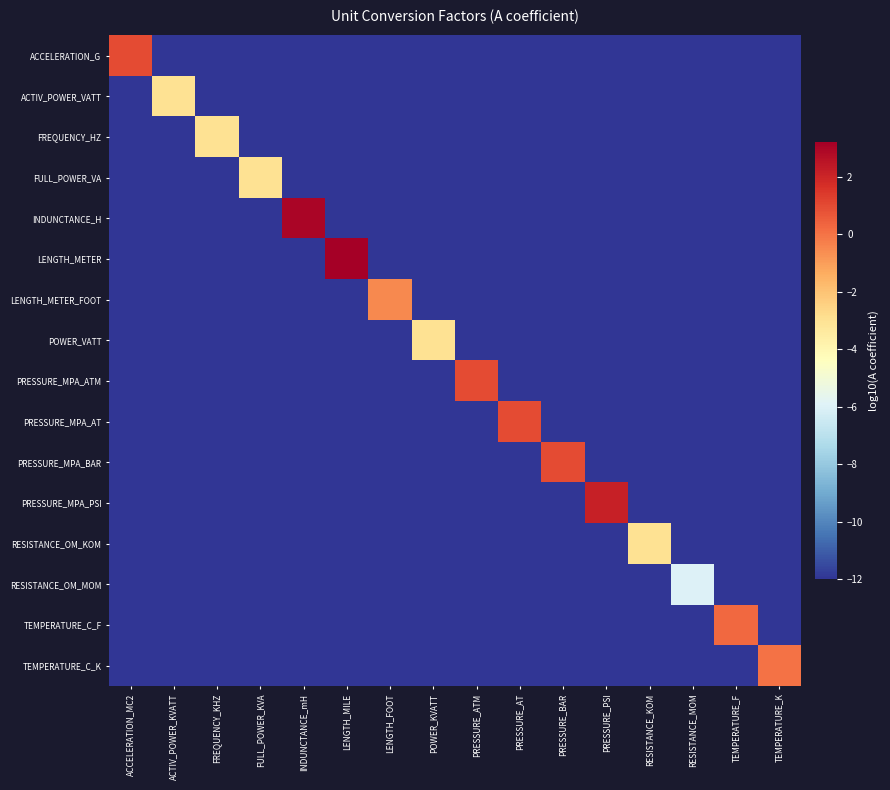

Reading left to right, list all the values displayed in this chart.

ACCELERATION_G: ACCELERATION_MC2=1.0	ACTIV_POWER_KVATT=-12.0	FREQUENCY_KHZ=-12.0	FULL_POWER_KVA=-12.0	INDUNCTANCE_mH=-12.0	LENGTH_MILE=-12.0	LENGTH_FOOT=-12.0	POWER_KVATT=-12.0	PRESSURE_ATM=-12.0	PRESSURE_AT=-12.0	PRESSURE_BAR=-12.0	PRESSURE_PSI=-12.0	RESISTANCE_KOM=-12.0	RESISTANCE_MOM=-12.0	TEMPERATURE_F=-12.0	TEMPERATURE_K=-12.0
ACTIV_POWER_VATT: ACCELERATION_MC2=-12.0	ACTIV_POWER_KVATT=-3.0	FREQUENCY_KHZ=-12.0	FULL_POWER_KVA=-12.0	INDUNCTANCE_mH=-12.0	LENGTH_MILE=-12.0	LENGTH_FOOT=-12.0	POWER_KVATT=-12.0	PRESSURE_ATM=-12.0	PRESSURE_AT=-12.0	PRESSURE_BAR=-12.0	PRESSURE_PSI=-12.0	RESISTANCE_KOM=-12.0	RESISTANCE_MOM=-12.0	TEMPERATURE_F=-12.0	TEMPERATURE_K=-12.0
FREQUENCY_HZ: ACCELERATION_MC2=-12.0	ACTIV_POWER_KVATT=-12.0	FREQUENCY_KHZ=-3.0	FULL_POWER_KVA=-12.0	INDUNCTANCE_mH=-12.0	LENGTH_MILE=-12.0	LENGTH_FOOT=-12.0	POWER_KVATT=-12.0	PRESSURE_ATM=-12.0	PRESSURE_AT=-12.0	PRESSURE_BAR=-12.0	PRESSURE_PSI=-12.0	RESISTANCE_KOM=-12.0	RESISTANCE_MOM=-12.0	TEMPERATURE_F=-12.0	TEMPERATURE_K=-12.0
FULL_POWER_VA: ACCELERATION_MC2=-12.0	ACTIV_POWER_KVATT=-12.0	FREQUENCY_KHZ=-12.0	FULL_POWER_KVA=-3.0	INDUNCTANCE_mH=-12.0	LENGTH_MILE=-12.0	LENGTH_FOOT=-12.0	POWER_KVATT=-12.0	PRESSURE_ATM=-12.0	PRESSURE_AT=-12.0	PRESSURE_BAR=-12.0	PRESSURE_PSI=-12.0	RESISTANCE_KOM=-12.0	RESISTANCE_MOM=-12.0	TEMPERATURE_F=-12.0	TEMPERATURE_K=-12.0
INDUNCTANCE_H: ACCELERATION_MC2=-12.0	ACTIV_POWER_KVATT=-12.0	FREQUENCY_KHZ=-12.0	FULL_POWER_KVA=-12.0	INDUNCTANCE_mH=3.0	LENGTH_MILE=-12.0	LENGTH_FOOT=-12.0	POWER_KVATT=-12.0	PRESSURE_ATM=-12.0	PRESSURE_AT=-12.0	PRESSURE_BAR=-12.0	PRESSURE_PSI=-12.0	RESISTANCE_KOM=-12.0	RESISTANCE_MOM=-12.0	TEMPERATURE_F=-12.0	TEMPERATURE_K=-12.0
LENGTH_METER: ACCELERATION_MC2=-12.0	ACTIV_POWER_KVATT=-12.0	FREQUENCY_KHZ=-12.0	FULL_POWER_KVA=-12.0	INDUNCTANCE_mH=-12.0	LENGTH_MILE=3.2	LENGTH_FOOT=-12.0	POWER_KVATT=-12.0	PRESSURE_ATM=-12.0	PRESSURE_AT=-12.0	PRESSURE_BAR=-12.0	PRESSURE_PSI=-12.0	RESISTANCE_KOM=-12.0	RESISTANCE_MOM=-12.0	TEMPERATURE_F=-12.0	TEMPERATURE_K=-12.0
LENGTH_METER_FOOT: ACCELERATION_MC2=-12.0	ACTIV_POWER_KVATT=-12.0	FREQUENCY_KHZ=-12.0	FULL_POWER_KVA=-12.0	INDUNCTANCE_mH=-12.0	LENGTH_MILE=-12.0	LENGTH_FOOT=-0.5	POWER_KVATT=-12.0	PRESSURE_ATM=-12.0	PRESSURE_AT=-12.0	PRESSURE_BAR=-12.0	PRESSURE_PSI=-12.0	RESISTANCE_KOM=-12.0	RESISTANCE_MOM=-12.0	TEMPERATURE_F=-12.0	TEMPERATURE_K=-12.0
POWER_VATT: ACCELERATION_MC2=-12.0	ACTIV_POWER_KVATT=-12.0	FREQUENCY_KHZ=-12.0	FULL_POWER_KVA=-12.0	INDUNCTANCE_mH=-12.0	LENGTH_MILE=-12.0	LENGTH_FOOT=-12.0	POWER_KVATT=-3.0	PRESSURE_ATM=-12.0	PRESSURE_AT=-12.0	PRESSURE_BAR=-12.0	PRESSURE_PSI=-12.0	RESISTANCE_KOM=-12.0	RESISTANCE_MOM=-12.0	TEMPERATURE_F=-12.0	TEMPERATURE_K=-12.0
PRESSURE_MPA_ATM: ACCELERATION_MC2=-12.0	ACTIV_POWER_KVATT=-12.0	FREQUENCY_KHZ=-12.0	FULL_POWER_KVA=-12.0	INDUNCTANCE_mH=-12.0	LENGTH_MILE=-12.0	LENGTH_FOOT=-12.0	POWER_KVATT=-12.0	PRESSURE_ATM=1.0	PRESSURE_AT=-12.0	PRESSURE_BAR=-12.0	PRESSURE_PSI=-12.0	RESISTANCE_KOM=-12.0	RESISTANCE_MOM=-12.0	TEMPERATURE_F=-12.0	TEMPERATURE_K=-12.0
PRESSURE_MPA_AT: ACCELERATION_MC2=-12.0	ACTIV_POWER_KVATT=-12.0	FREQUENCY_KHZ=-12.0	FULL_POWER_KVA=-12.0	INDUNCTANCE_mH=-12.0	LENGTH_MILE=-12.0	LENGTH_FOOT=-12.0	POWER_KVATT=-12.0	PRESSURE_ATM=-12.0	PRESSURE_AT=1.0	PRESSURE_BAR=-12.0	PRESSURE_PSI=-12.0	RESISTANCE_KOM=-12.0	RESISTANCE_MOM=-12.0	TEMPERATURE_F=-12.0	TEMPERATURE_K=-12.0
PRESSURE_MPA_BAR: ACCELERATION_MC2=-12.0	ACTIV_POWER_KVATT=-12.0	FREQUENCY_KHZ=-12.0	FULL_POWER_KVA=-12.0	INDUNCTANCE_mH=-12.0	LENGTH_MILE=-12.0	LENGTH_FOOT=-12.0	POWER_KVATT=-12.0	PRESSURE_ATM=-12.0	PRESSURE_AT=-12.0	PRESSURE_BAR=1.0	PRESSURE_PSI=-12.0	RESISTANCE_KOM=-12.0	RESISTANCE_MOM=-12.0	TEMPERATURE_F=-12.0	TEMPERATURE_K=-12.0
PRESSURE_MPA_PSI: ACCELERATION_MC2=-12.0	ACTIV_POWER_KVATT=-12.0	FREQUENCY_KHZ=-12.0	FULL_POWER_KVA=-12.0	INDUNCTANCE_mH=-12.0	LENGTH_MILE=-12.0	LENGTH_FOOT=-12.0	POWER_KVATT=-12.0	PRESSURE_ATM=-12.0	PRESSURE_AT=-12.0	PRESSURE_BAR=-12.0	PRESSURE_PSI=2.2	RESISTANCE_KOM=-12.0	RESISTANCE_MOM=-12.0	TEMPERATURE_F=-12.0	TEMPERATURE_K=-12.0
RESISTANCE_OM_KOM: ACCELERATION_MC2=-12.0	ACTIV_POWER_KVATT=-12.0	FREQUENCY_KHZ=-12.0	FULL_POWER_KVA=-12.0	INDUNCTANCE_mH=-12.0	LENGTH_MILE=-12.0	LENGTH_FOOT=-12.0	POWER_KVATT=-12.0	PRESSURE_ATM=-12.0	PRESSURE_AT=-12.0	PRESSURE_BAR=-12.0	PRESSURE_PSI=-12.0	RESISTANCE_KOM=-3.0	RESISTANCE_MOM=-12.0	TEMPERATURE_F=-12.0	TEMPERATURE_K=-12.0
RESISTANCE_OM_MOM: ACCELERATION_MC2=-12.0	ACTIV_POWER_KVATT=-12.0	FREQUENCY_KHZ=-12.0	FULL_POWER_KVA=-12.0	INDUNCTANCE_mH=-12.0	LENGTH_MILE=-12.0	LENGTH_FOOT=-12.0	POWER_KVATT=-12.0	PRESSURE_ATM=-12.0	PRESSURE_AT=-12.0	PRESSURE_BAR=-12.0	PRESSURE_PSI=-12.0	RESISTANCE_KOM=-12.0	RESISTANCE_MOM=-6.0	TEMPERATURE_F=-12.0	TEMPERATURE_K=-12.0
TEMPERATURE_C_F: ACCELERATION_MC2=-12.0	ACTIV_POWER_KVATT=-12.0	FREQUENCY_KHZ=-12.0	FULL_POWER_KVA=-12.0	INDUNCTANCE_mH=-12.0	LENGTH_MILE=-12.0	LENGTH_FOOT=-12.0	POWER_KVATT=-12.0	PRESSURE_ATM=-12.0	PRESSURE_AT=-12.0	PRESSURE_BAR=-12.0	PRESSURE_PSI=-12.0	RESISTANCE_KOM=-12.0	RESISTANCE_MOM=-12.0	TEMPERATURE_F=0.3	TEMPERATURE_K=-12.0
TEMPERATURE_C_K: ACCELERATION_MC2=-12.0	ACTIV_POWER_KVATT=-12.0	FREQUENCY_KHZ=-12.0	FULL_POWER_KVA=-12.0	INDUNCTANCE_mH=-12.0	LENGTH_MILE=-12.0	LENGTH_FOOT=-12.0	POWER_KVATT=-12.0	PRESSURE_ATM=-12.0	PRESSURE_AT=-12.0	PRESSURE_BAR=-12.0	PRESSURE_PSI=-12.0	RESISTANCE_KOM=-12.0	RESISTANCE_MOM=-12.0	TEMPERATURE_F=-12.0	TEMPERATURE_K=0.0